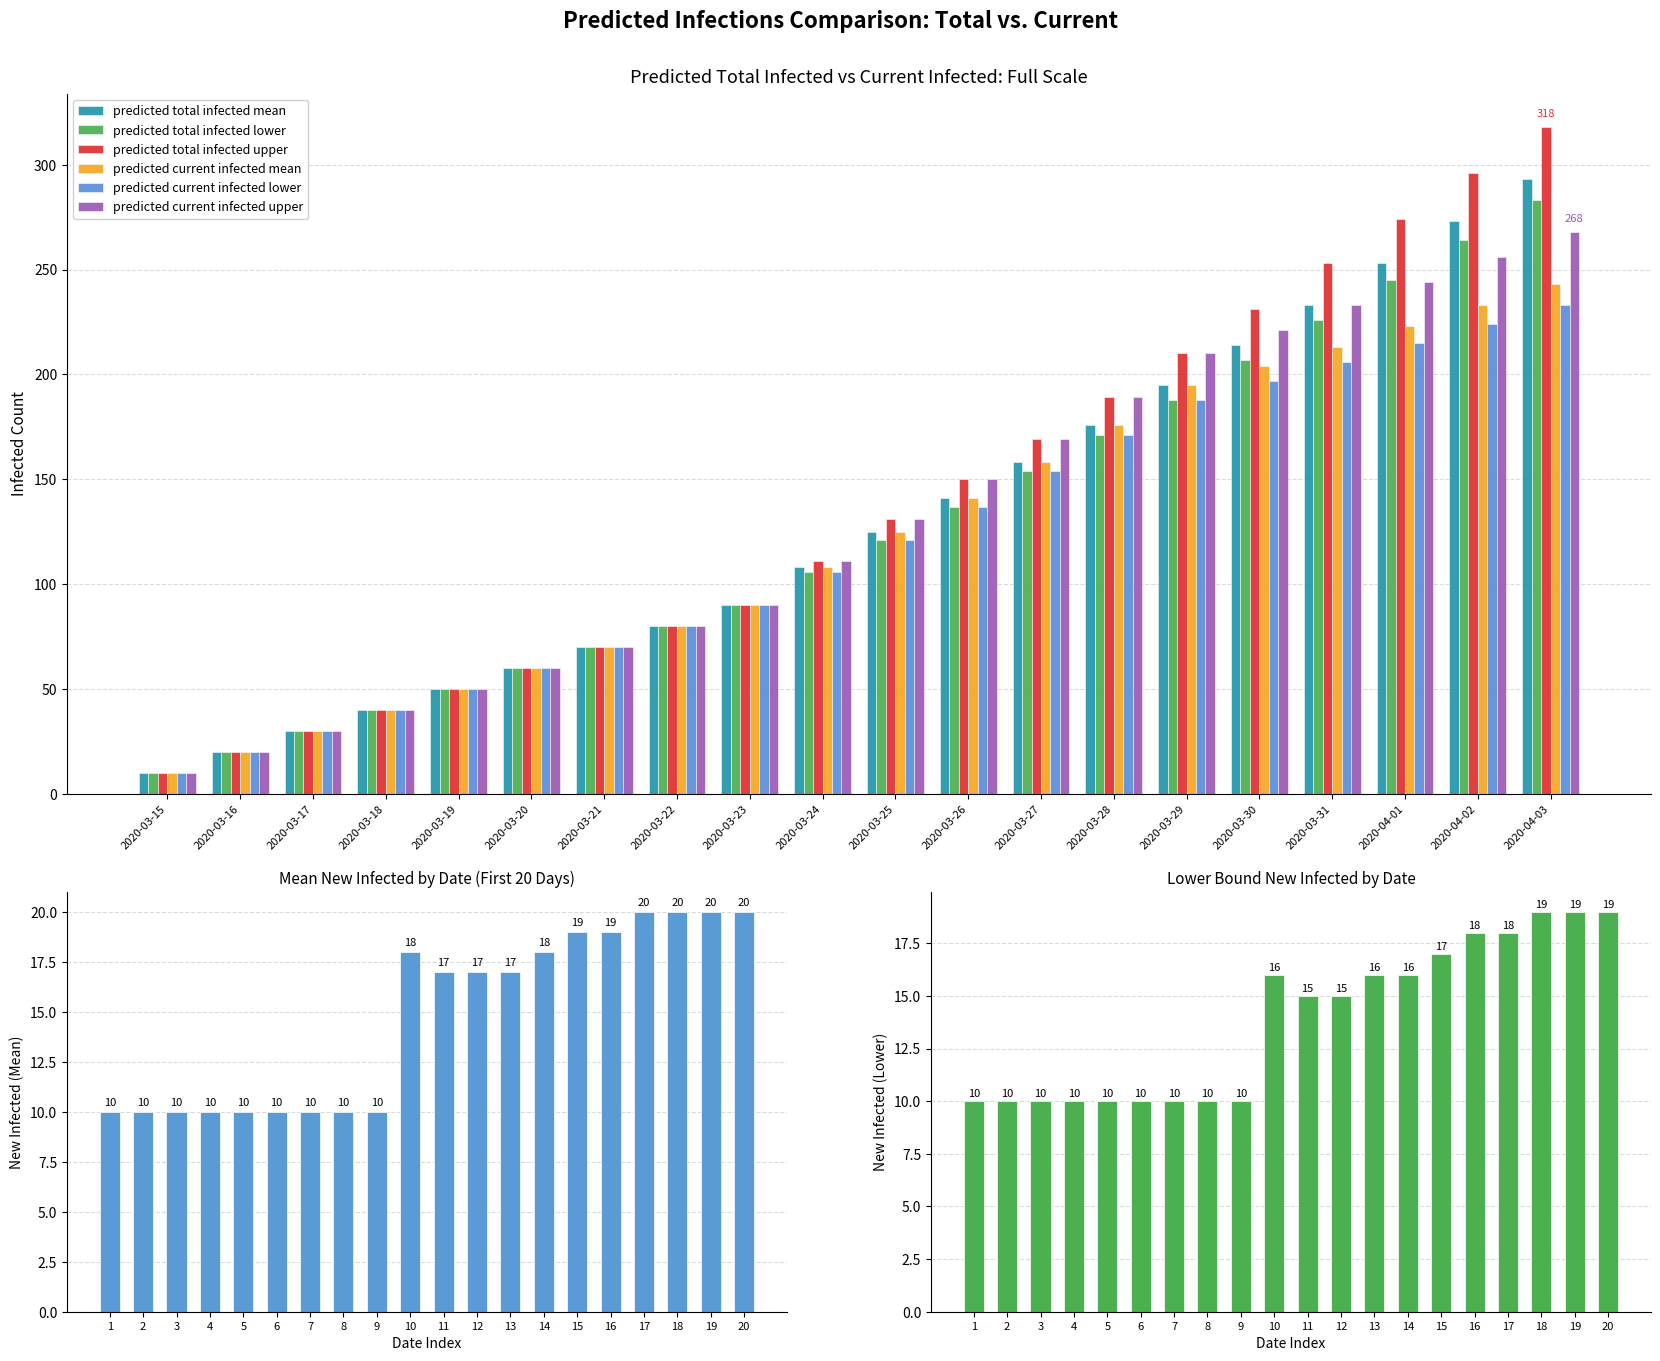

Reading left to right, list all the values displayed in this chart.

predicted_total_infected_mean: 10	20	30	40	50	60	70	80	90	108	125	141	158	176	195	214	233	253	273	293
predicted_total_infected_lower: 10	20	30	40	50	60	70	80	90	106	121	137	154	171	188	207	226	245	264	283
predicted_total_infected_upper: 10	20	30	40	50	60	70	80	90	111	131	150	169	189	210	231	253	274	296	318
predicted_current_infected_mean: 10	20	30	40	50	60	70	80	90	108	125	141	158	176	195	204	213	223	233	243
predicted_current_infected_lower: 10	20	30	40	50	60	70	80	90	106	121	137	154	171	188	197	206	215	224	233
predicted_current_infected_upper: 10	20	30	40	50	60	70	80	90	111	131	150	169	189	210	221	233	244	256	268